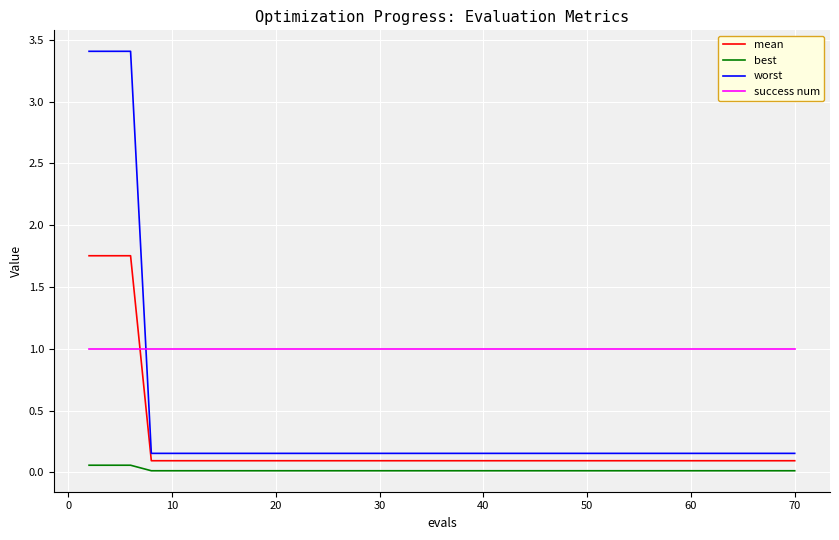

True or false: best and worst intersect in this chart.

False